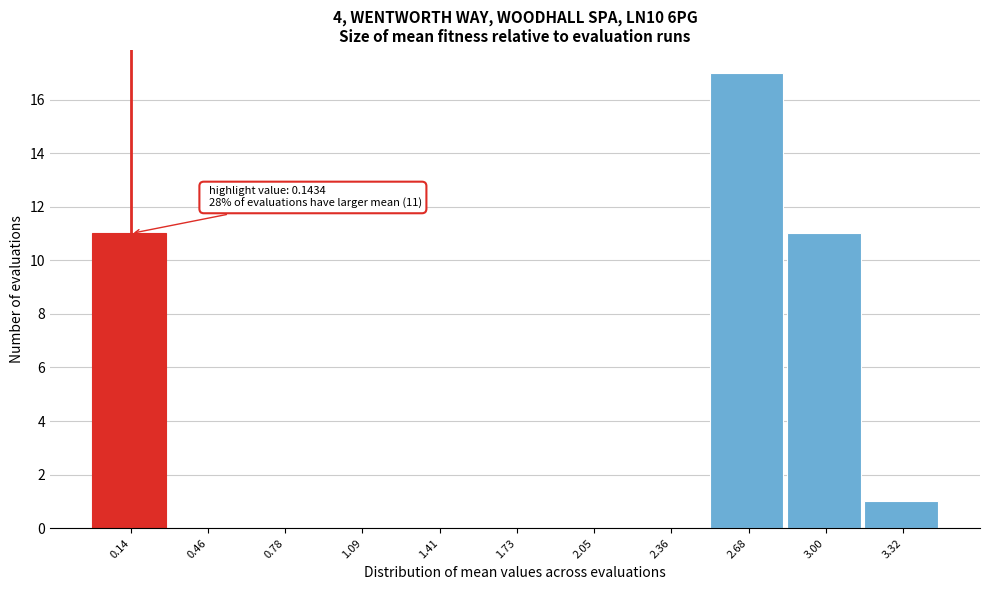

Reading right to left, what are all the values shown in this chart?

3.32=1	3.00=11	2.68=17	2.36=0	2.05=0	1.73=0	1.41=0	1.09=0	0.78=0	0.46=0	0.14=11